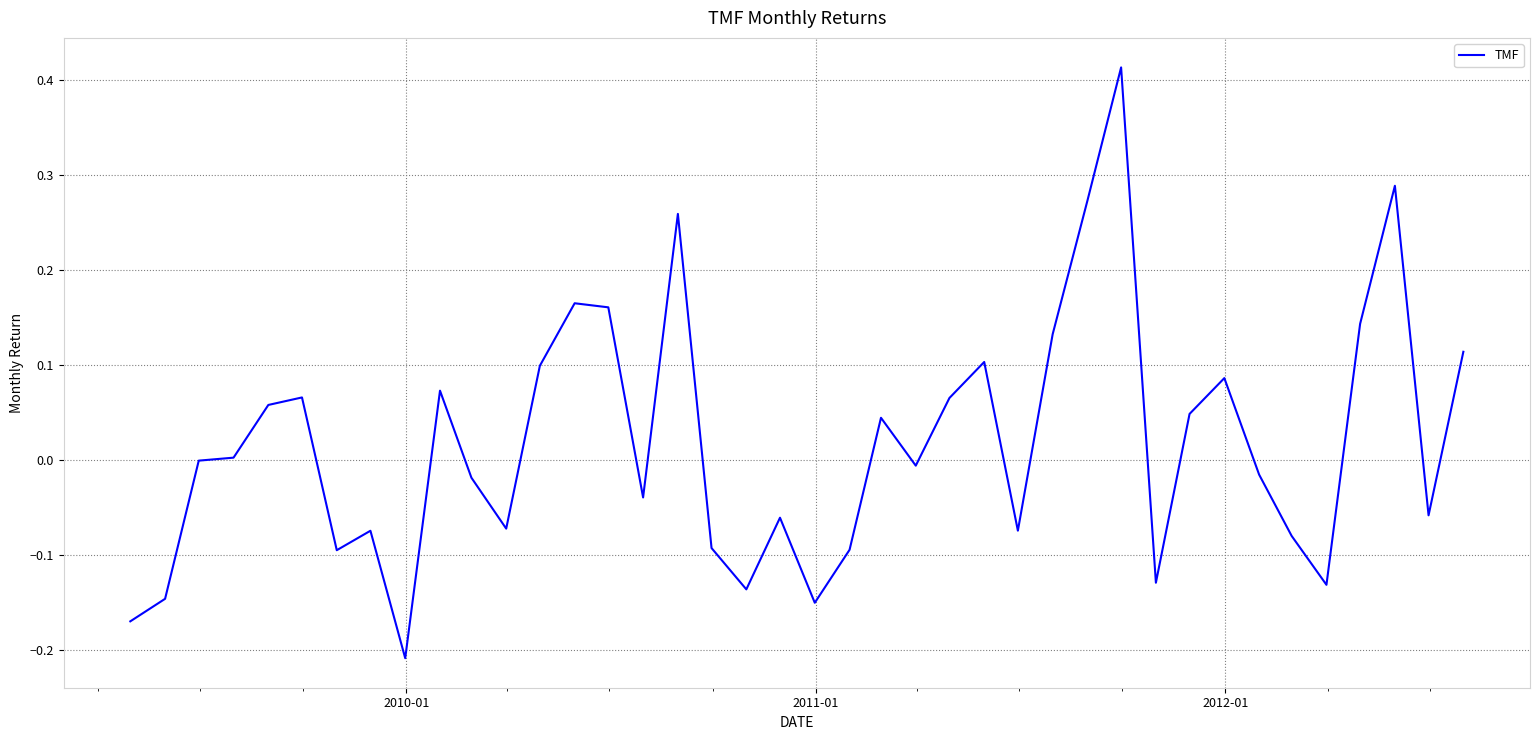

What is the difference between the maximum and minimum values?

0.6